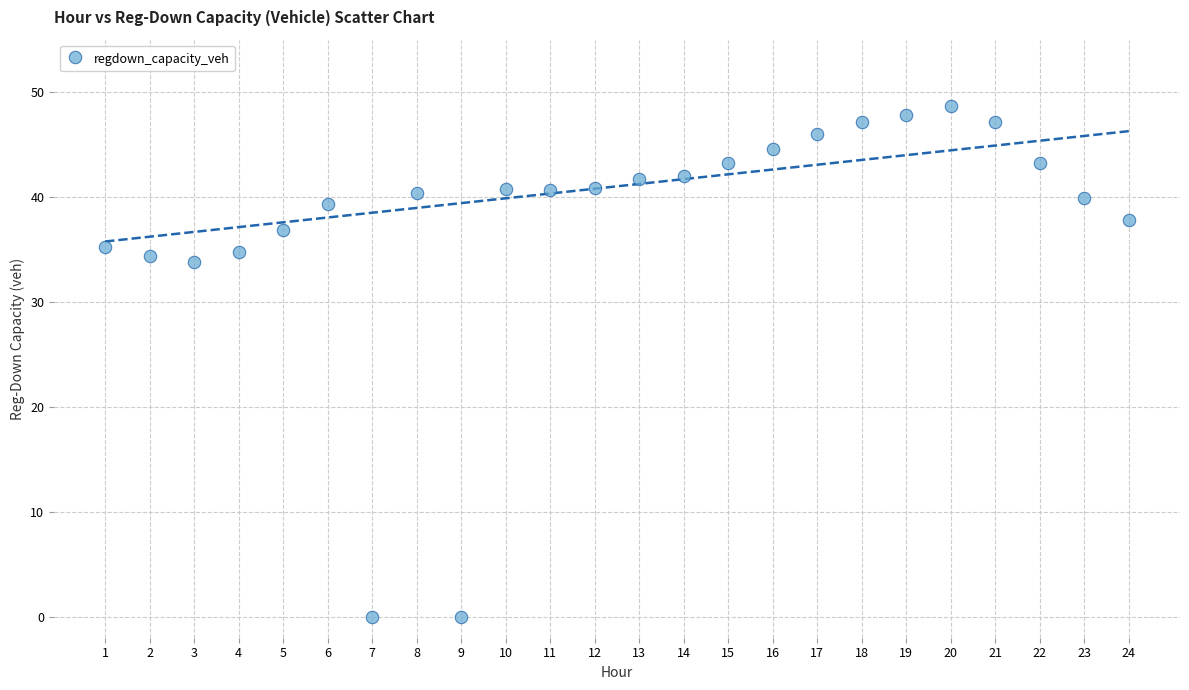

What is the range of X values (max minus min)?

23.0